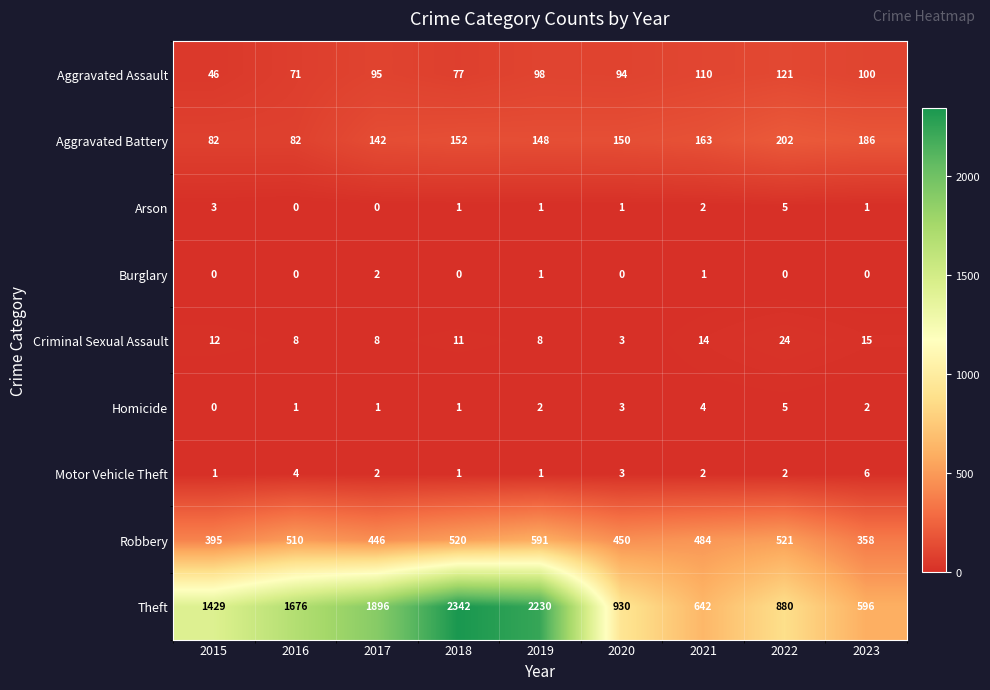

Count the number of categories in the chart.

9